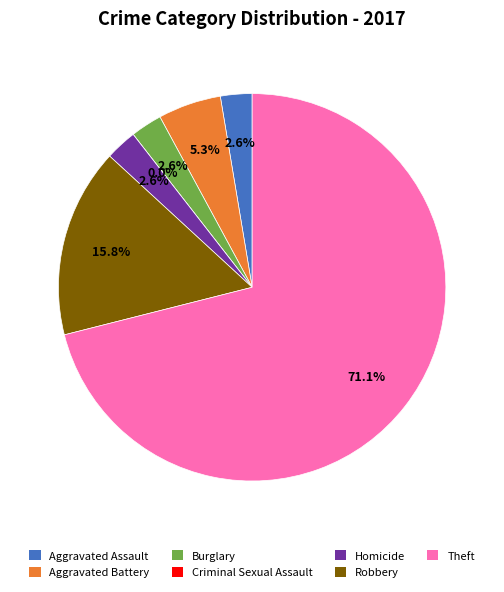

Count the number of slices in the pie.

7